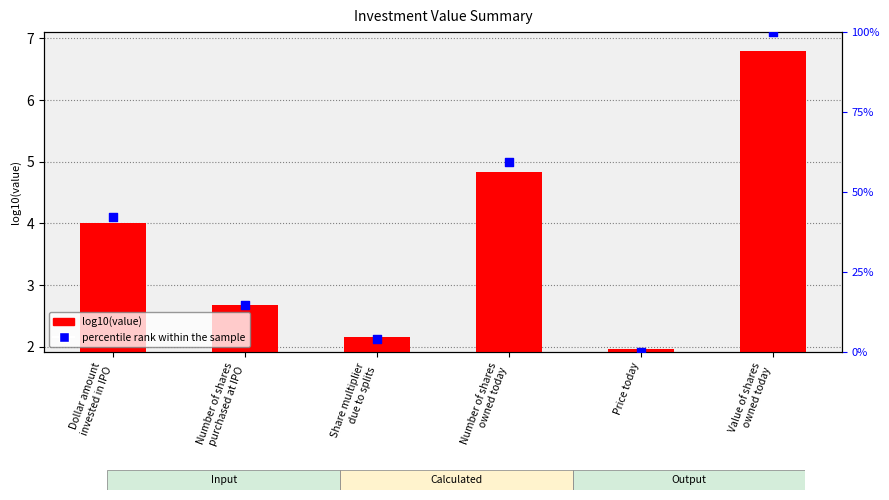

What is the change in value from Price today to Value of shares
owned today?

+4.8